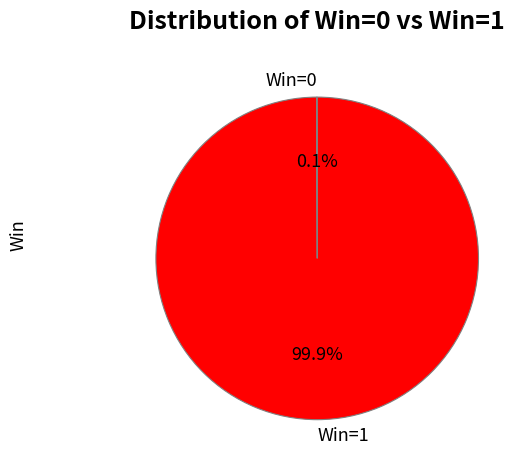

Which slice represents more than half of the pie?

Win=1